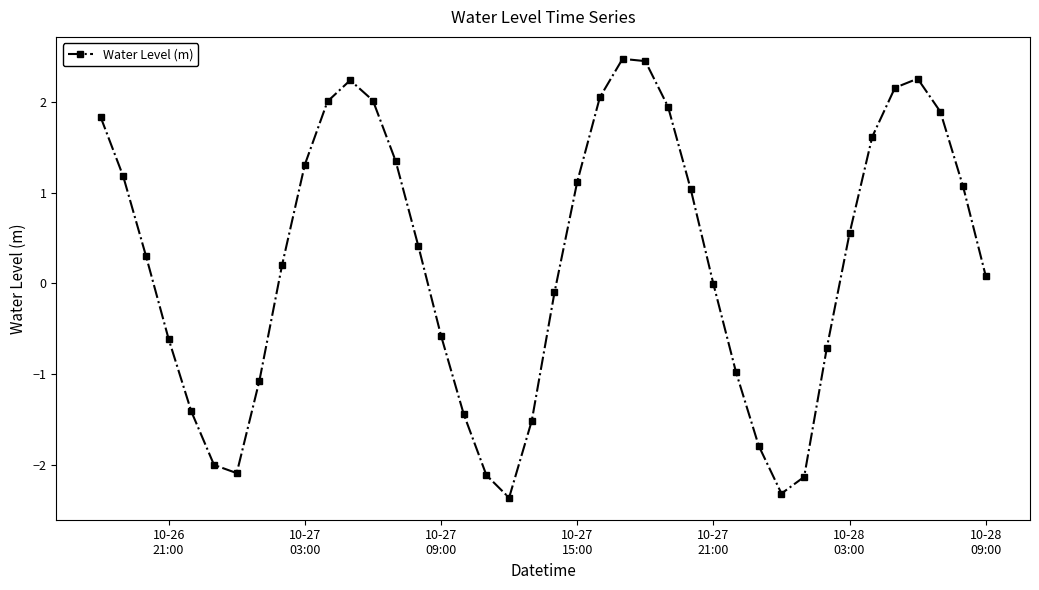

How many points are lower than both their immediate neighbors (excluding endpoints)?

3